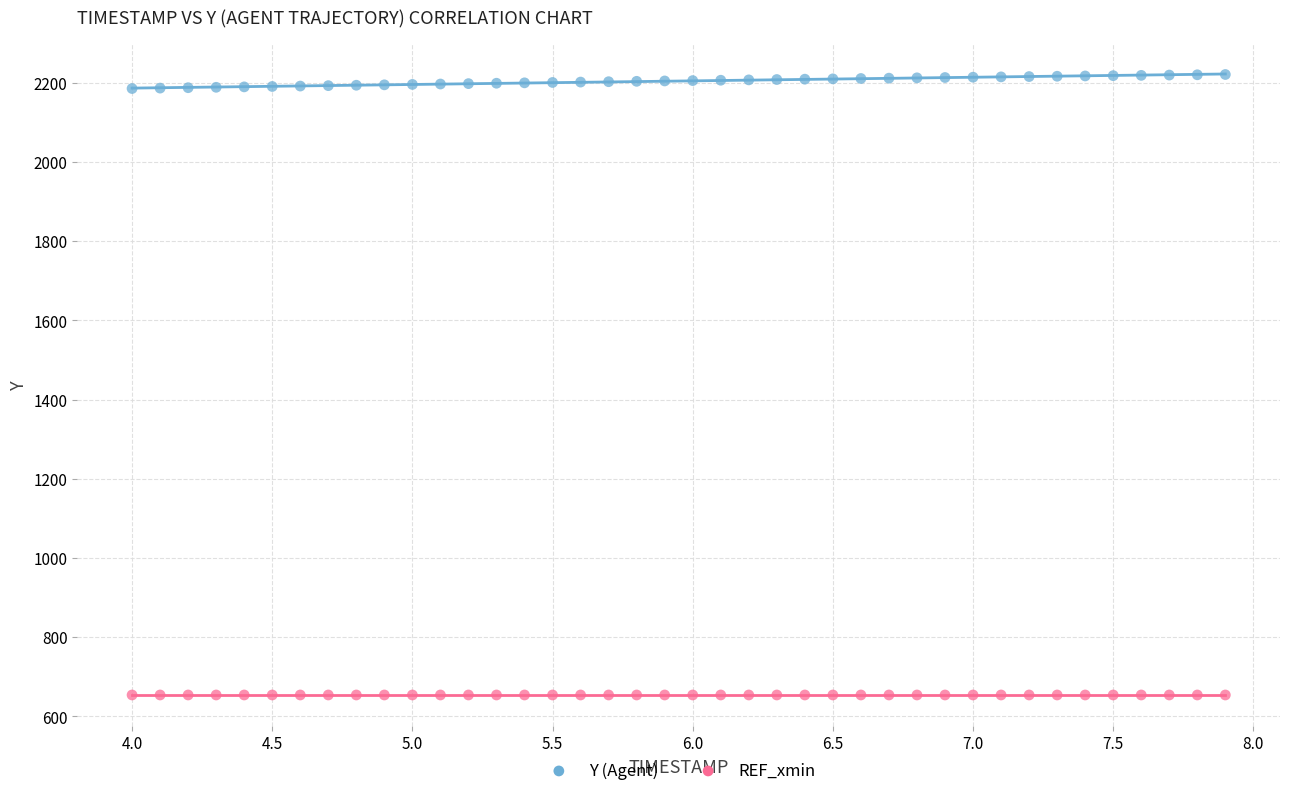

Which series contains the highest Y value?

Y (Agent)